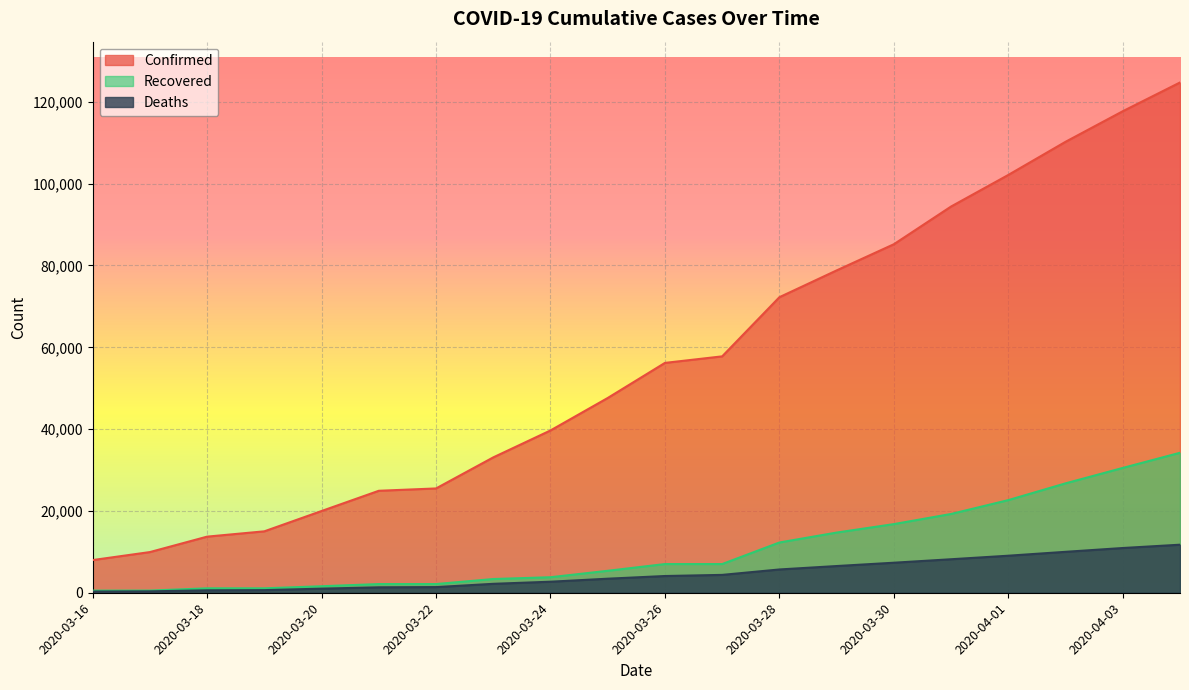

True or false: Confirmed and Recovered cross at least once.

False